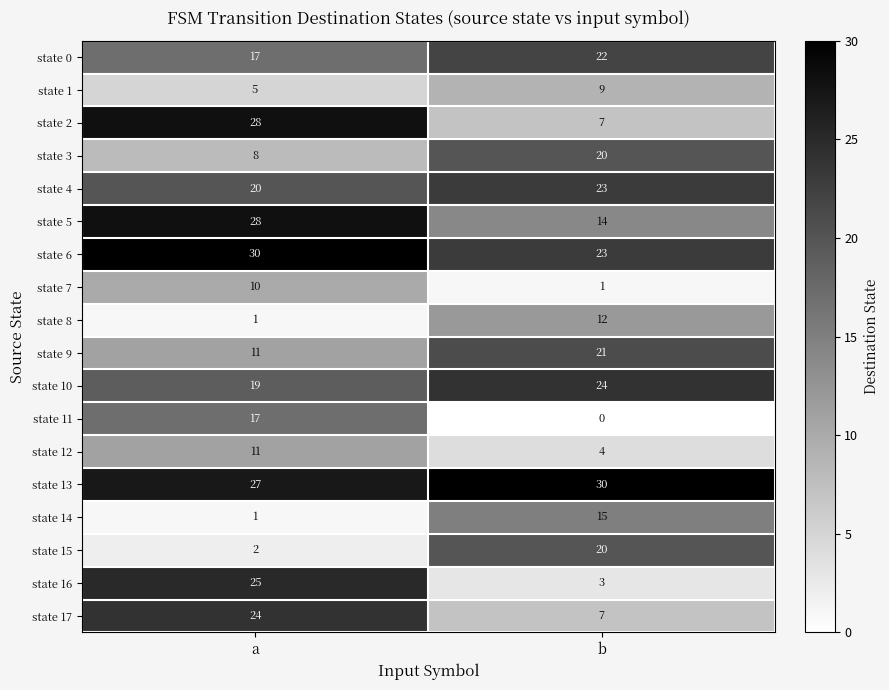

What is the difference between the maximum and minimum values in the state 16 series?

22